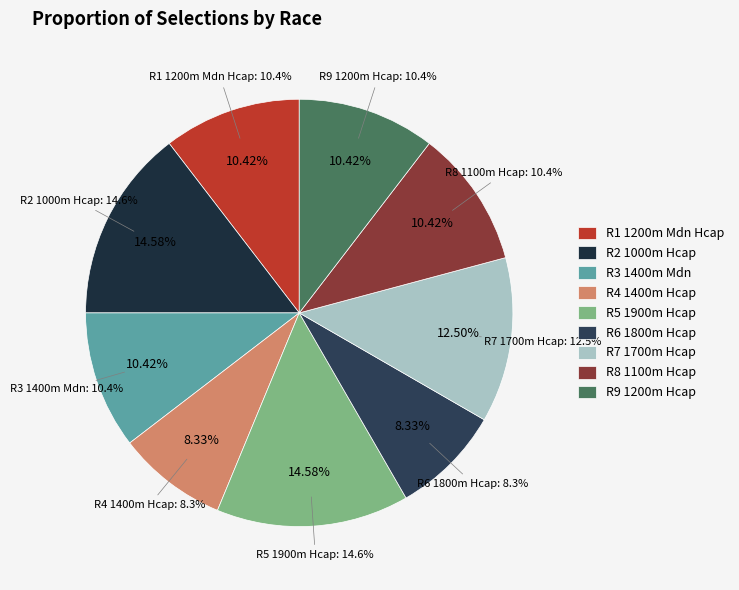

Between R4 1400m Hcap and R8 1100m Hcap, which is larger?

R8 1100m Hcap